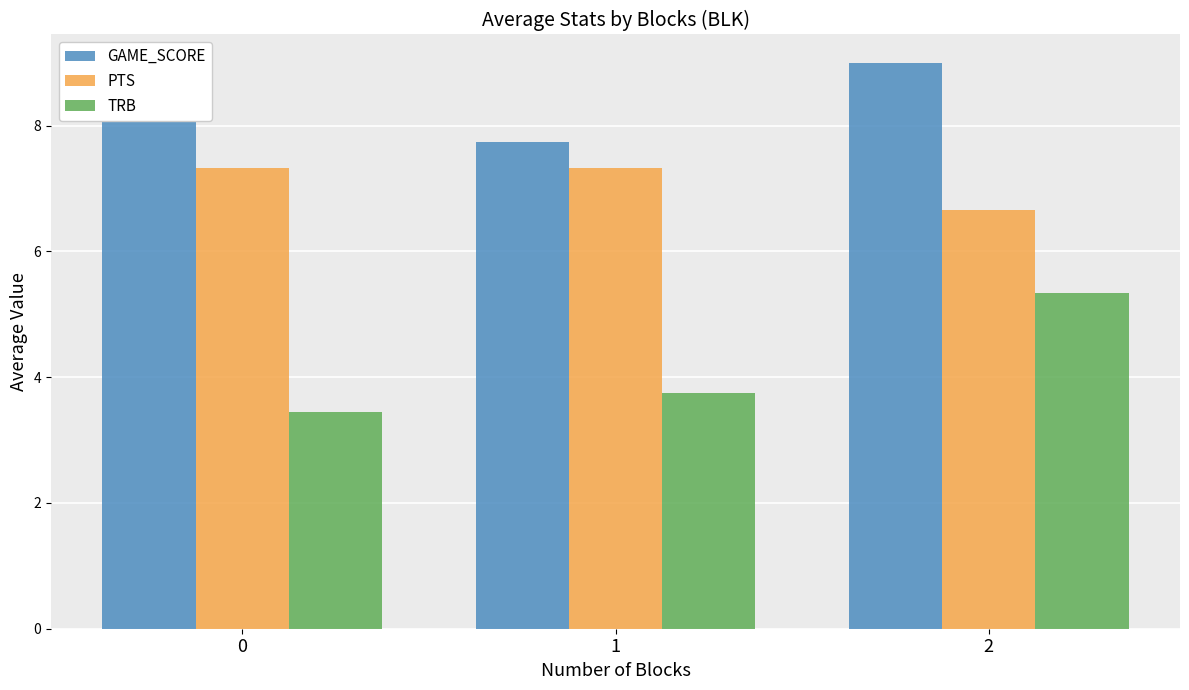

Where is GAME_SCORE nearest to the value 8?

1